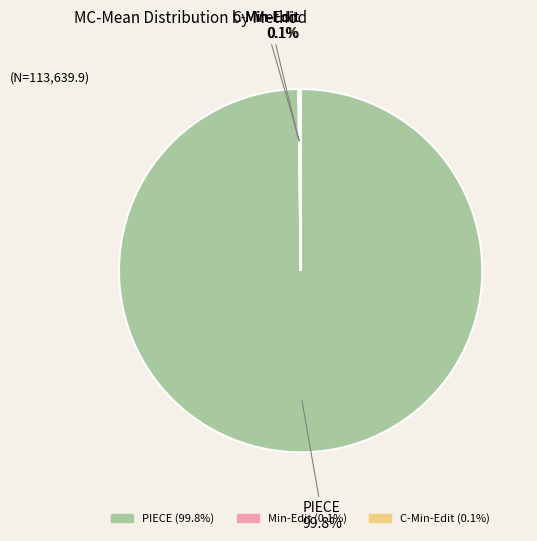

Which slice is the largest?

PIECE